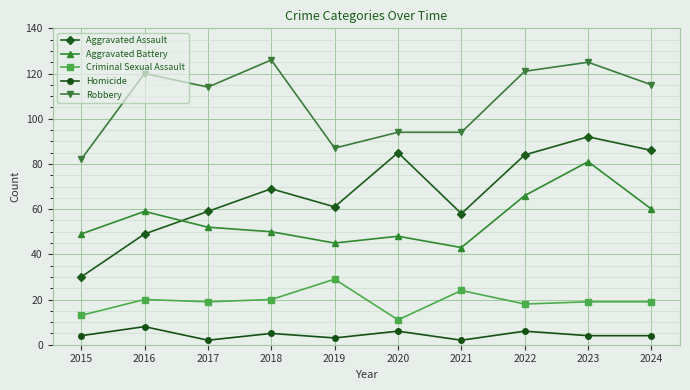

True or false: Homicide and Robbery intersect in this chart.

False